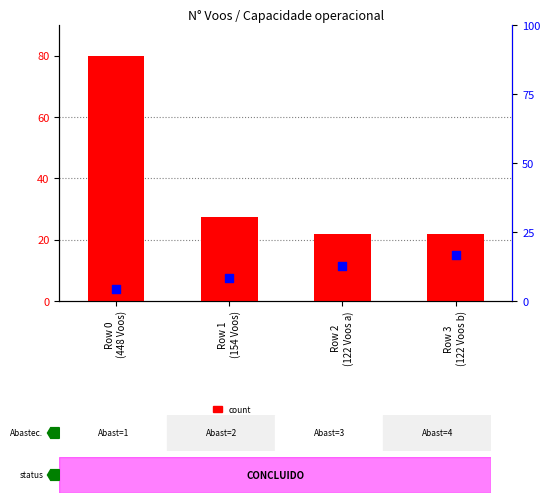

At how many categories does at least one series exceed 29?

1